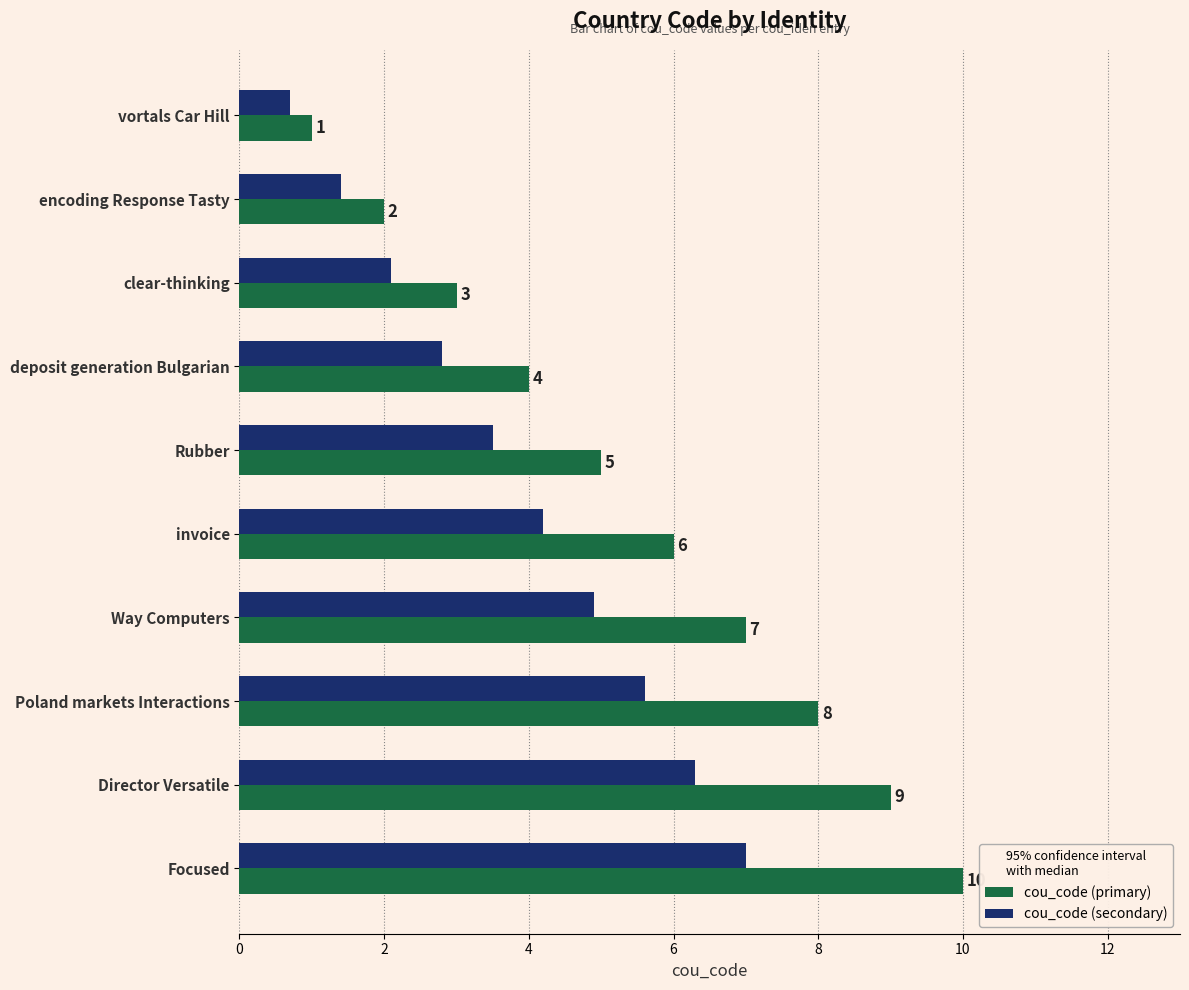

What is the sum of the cou_code (primary) values at Director Versatile and vortals Car Hill?

10.0